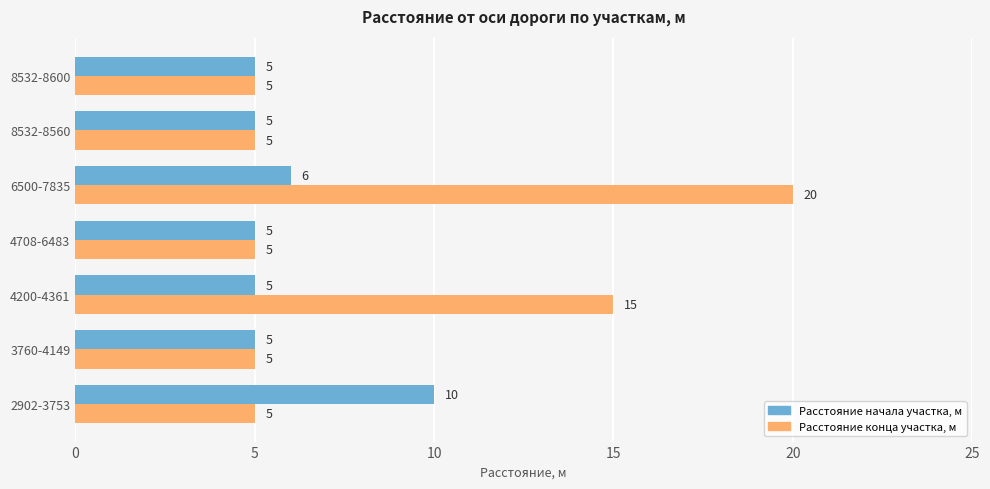

Which series has the largest range (max minus min)?

Расстояние конца участка, м